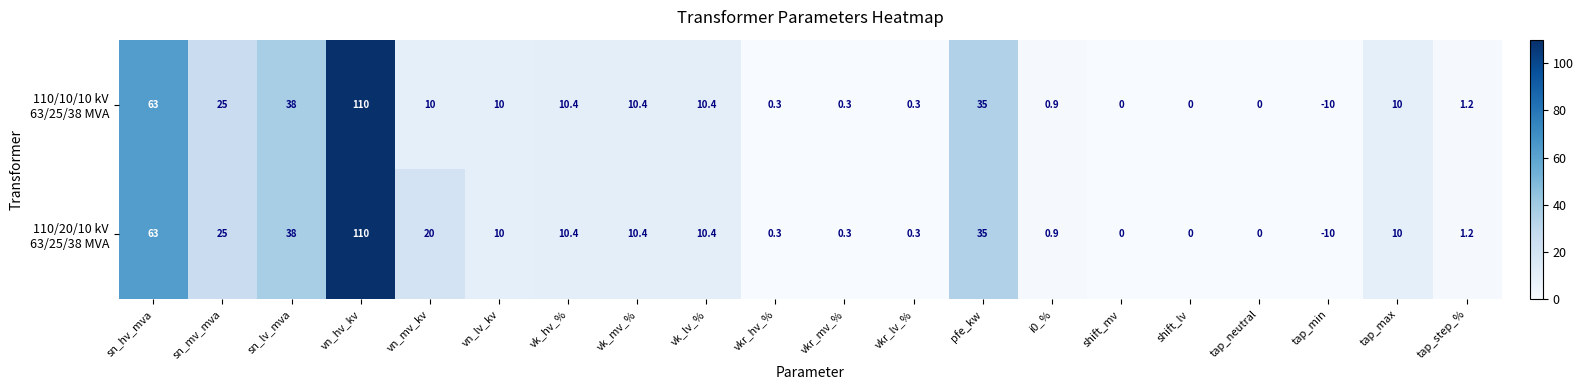

What is the greatest value displayed?

110.0